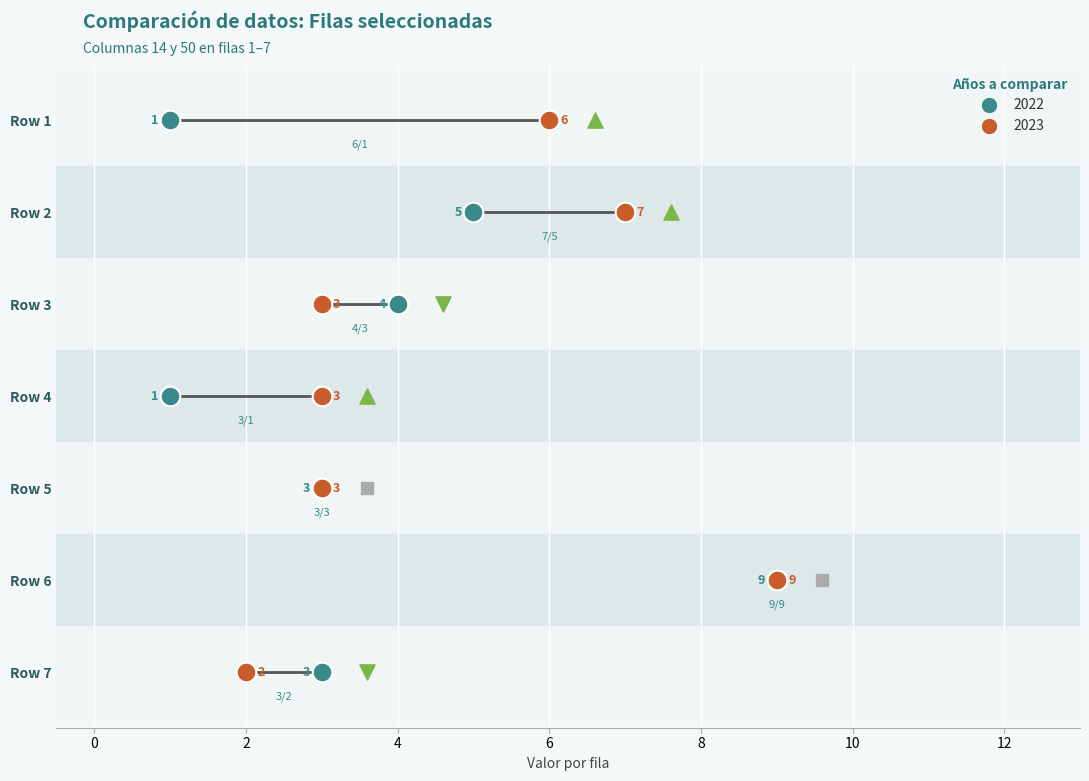

What is the total value across all series at Row 5?

6